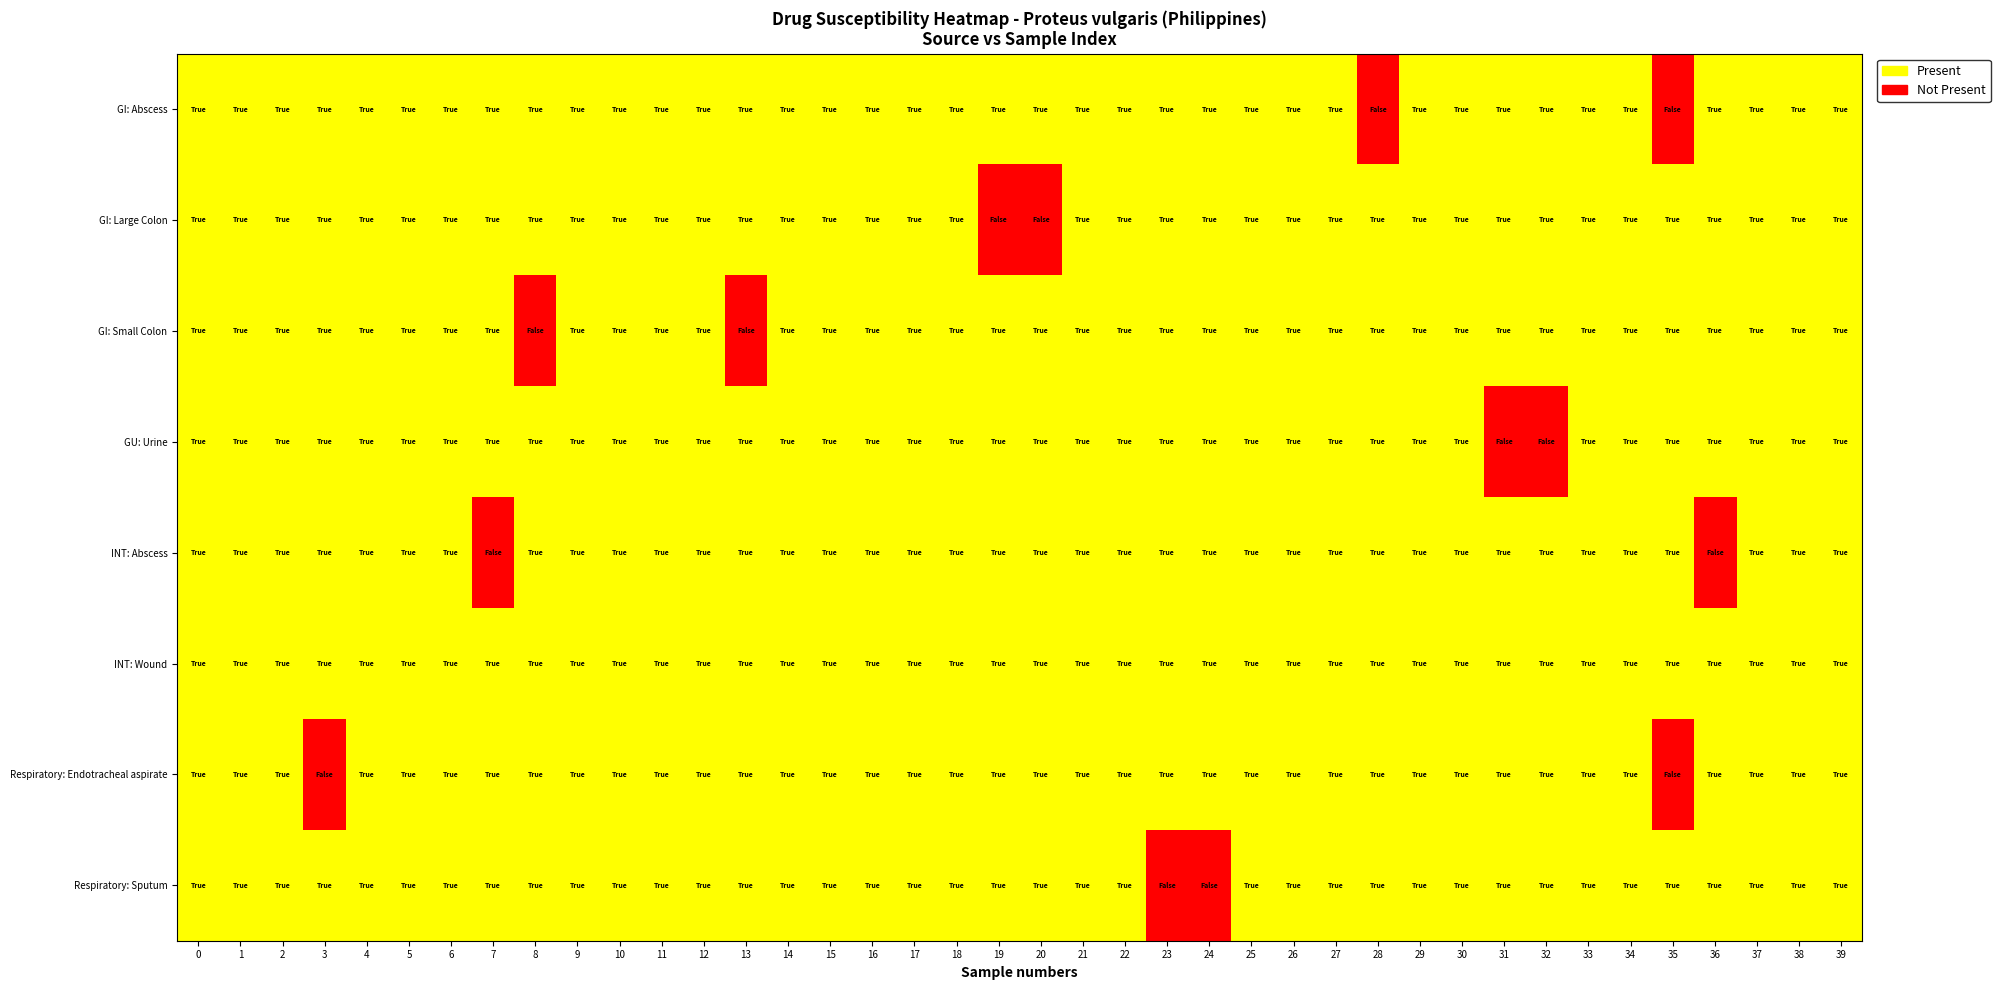

Rank the series at 38 from highest to lowest value.

row_0, row_1, row_2, row_3, row_4, row_5, row_6, row_7